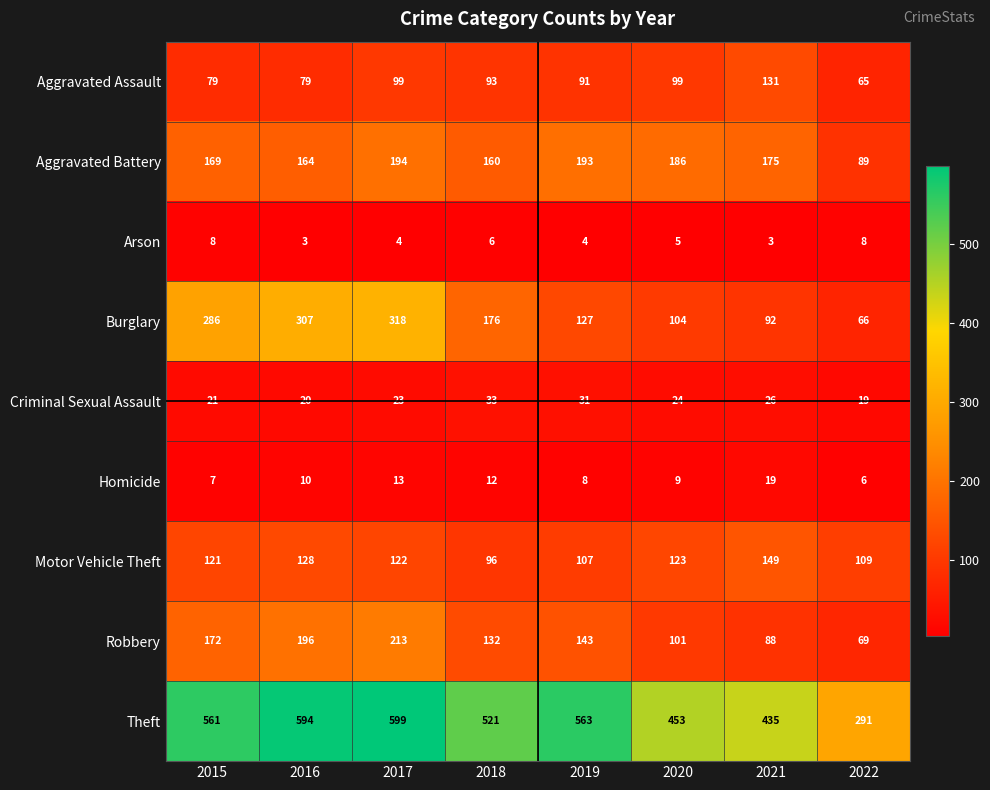

At how many categories does at least one series exceed 46?

8